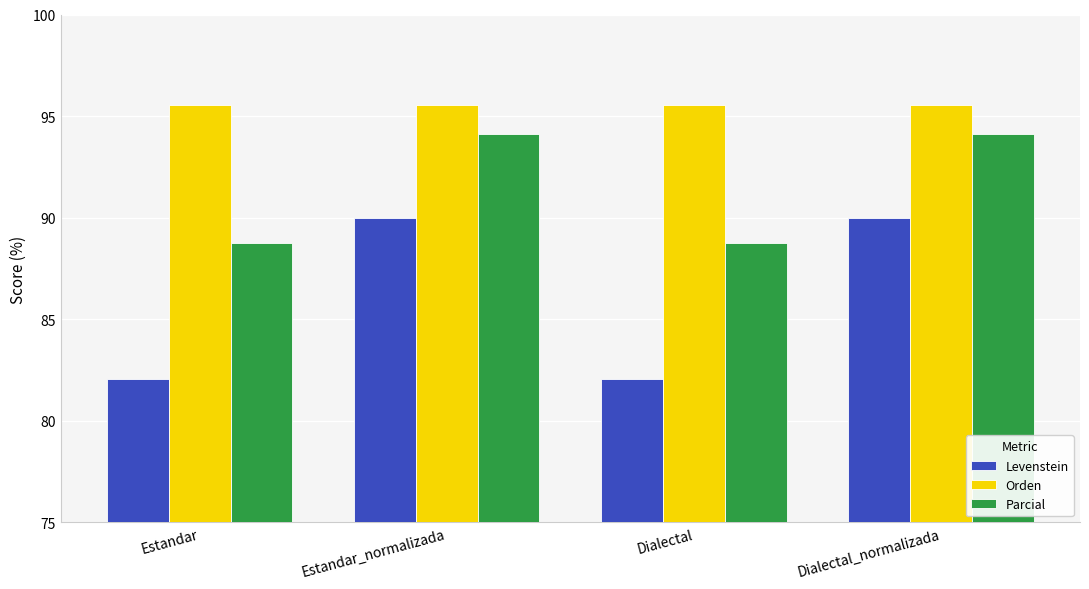

Which series has the largest range (max minus min)?

Levenstein